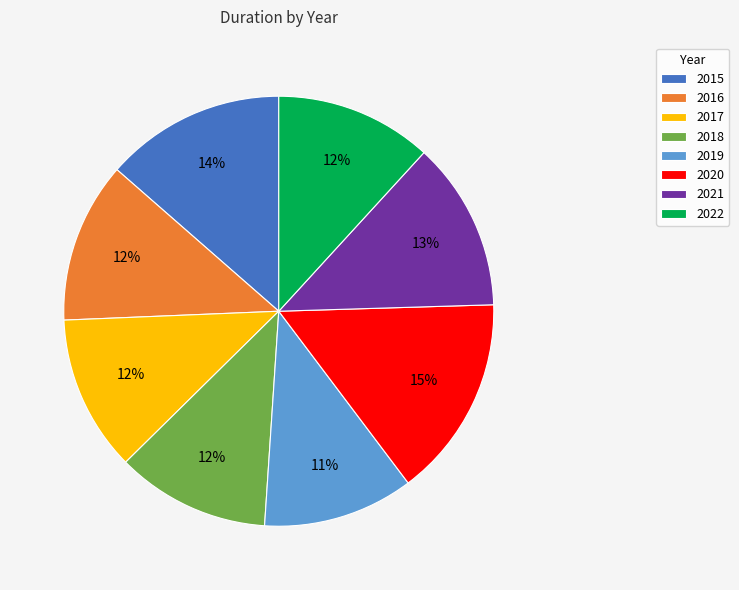

Is 2020 the majority of the pie?

No